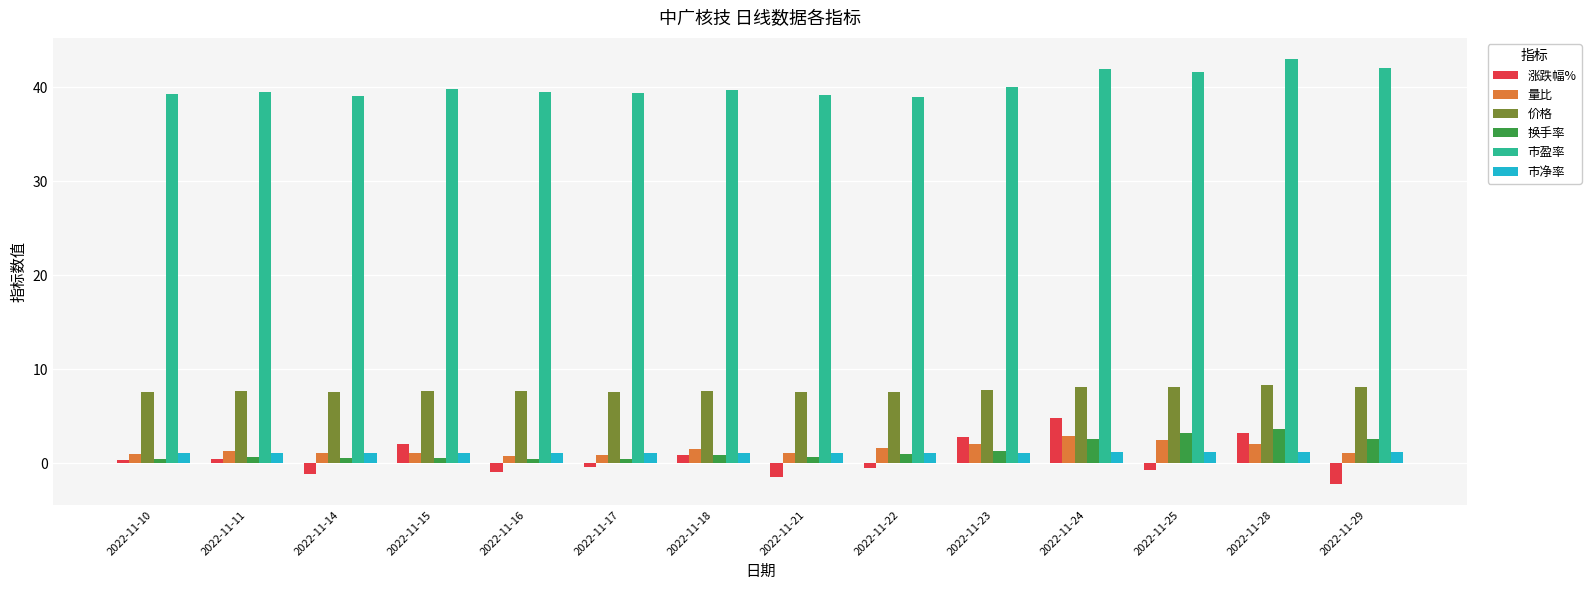

What is the approximate value of 量比 at 2022-11-29?

1.1